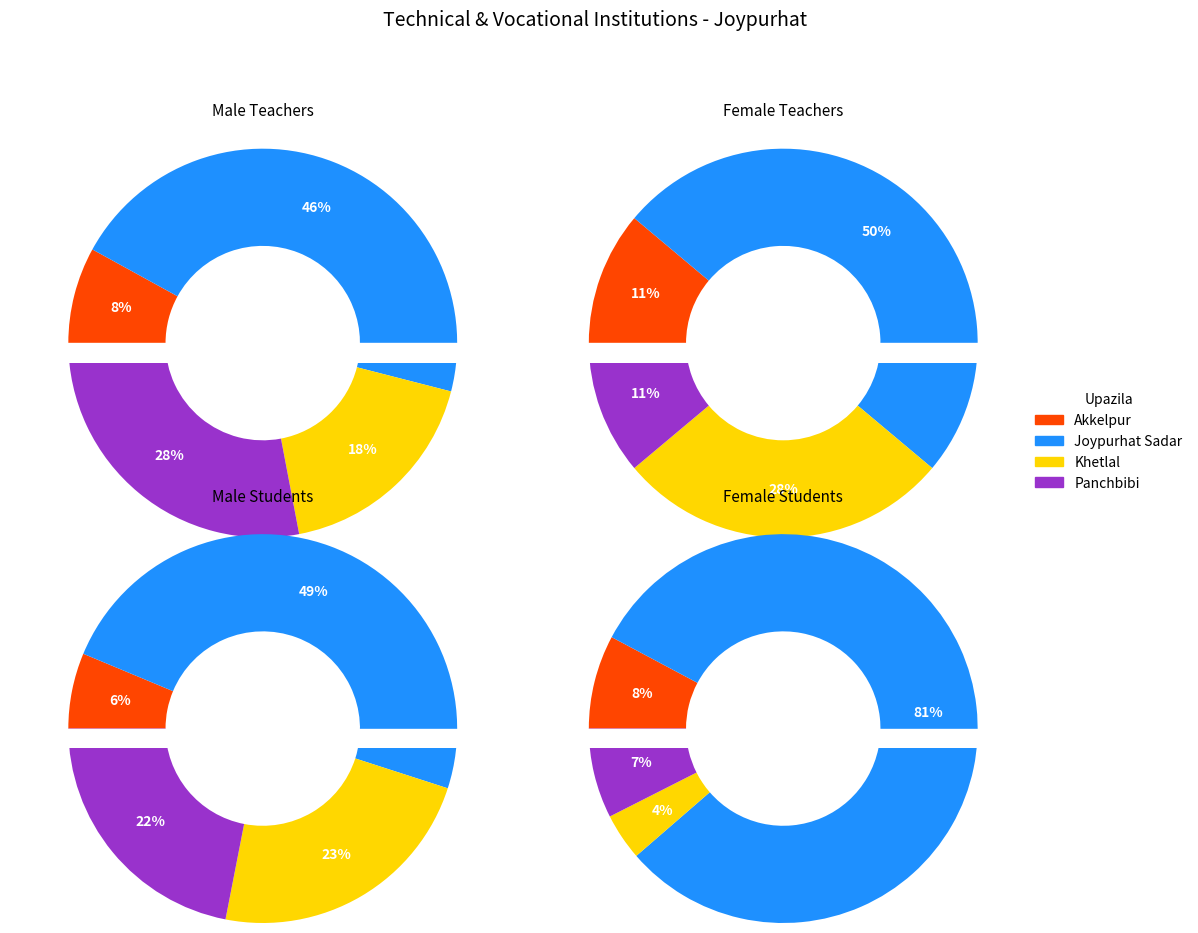

Is Akkelpur the majority of the pie?

No